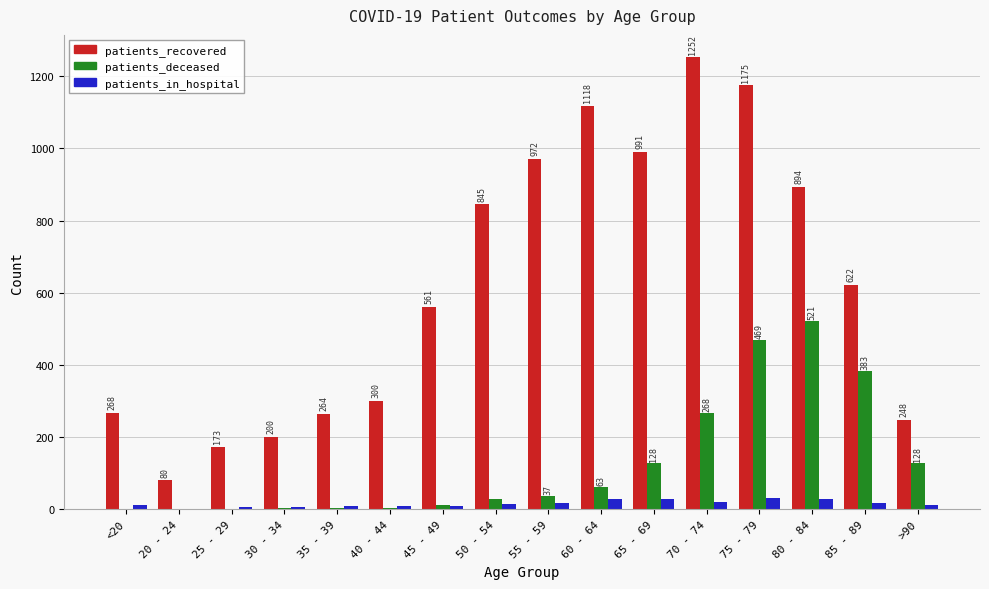

What are all the series names shown in the legend?

patients_recovered, patients_deceased, patients_in_hospital